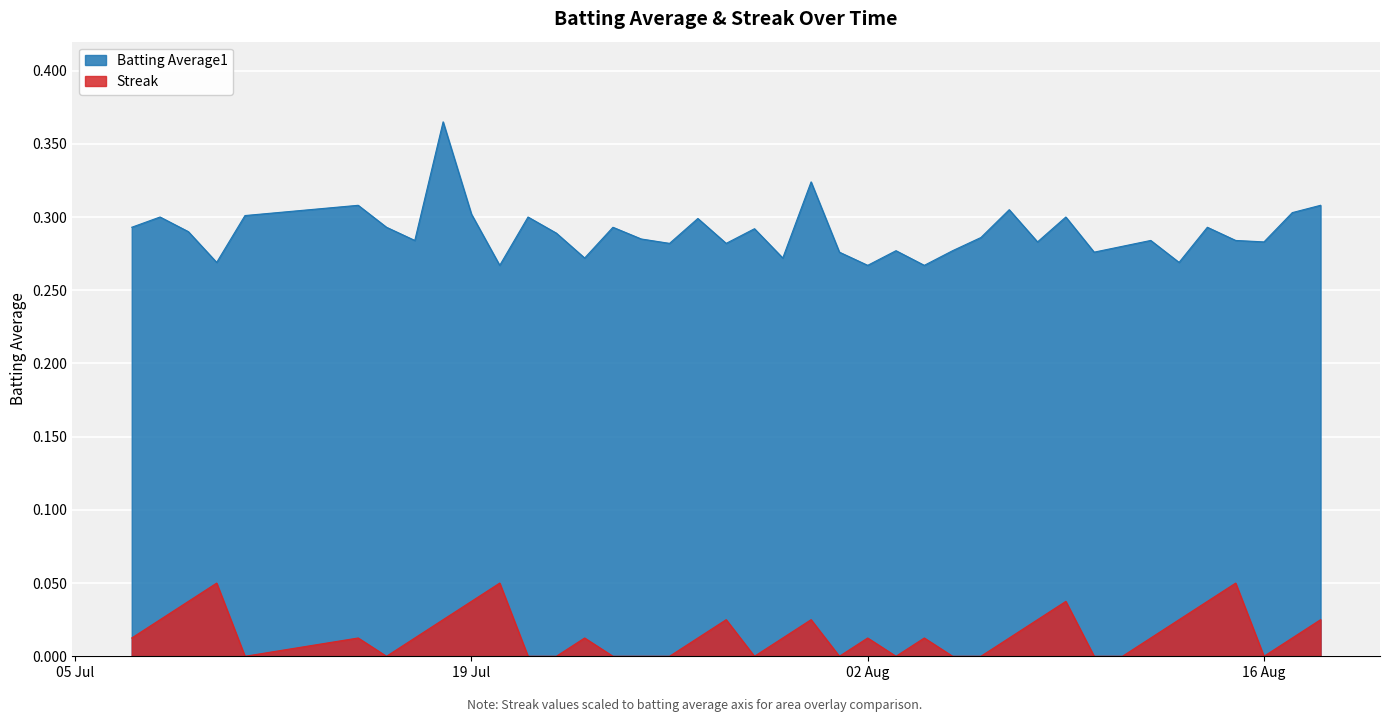

List the series in order of their peak value, lowest first.

Streak, Batting Average1